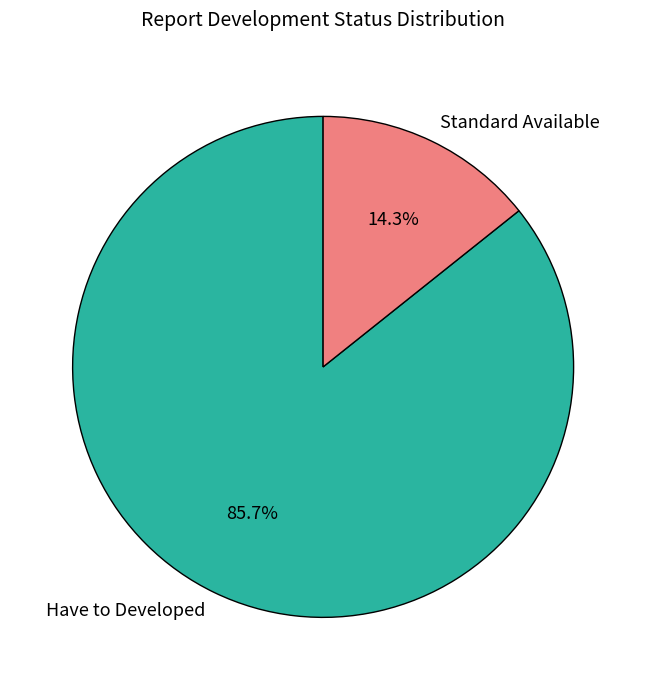

How many segments does this pie chart have?

2